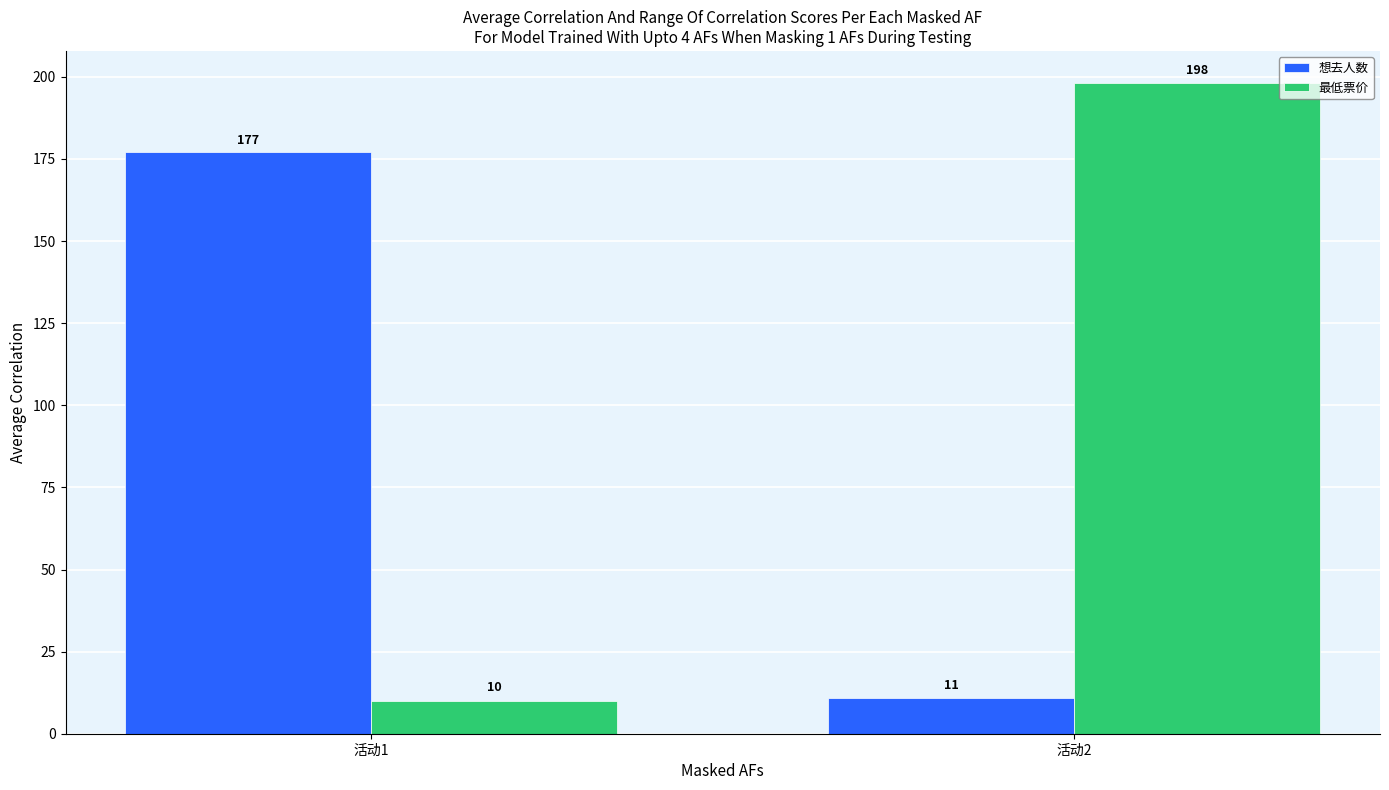

Reading left to right, what are all the values shown in this chart?

想去人数: 活动1=177	活动2=11
最低票价: 活动1=10	活动2=198